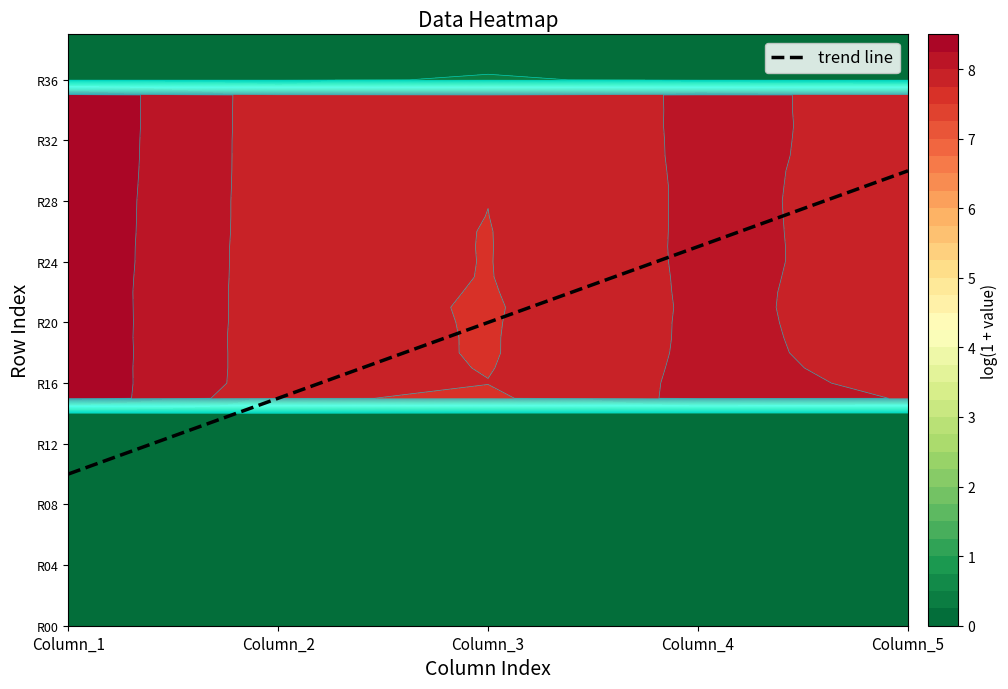

The value at Column_5 is 52. True or false?

False